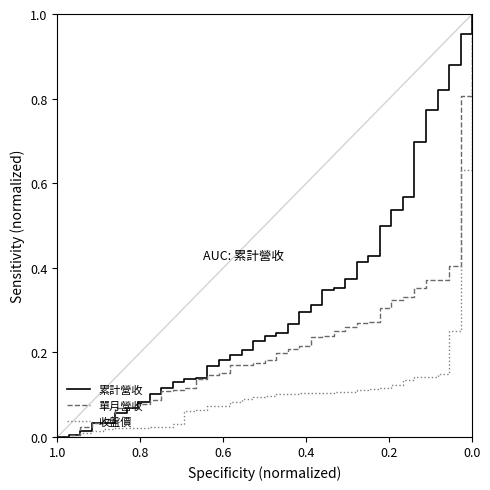

Count the number of data series in this chart.

3